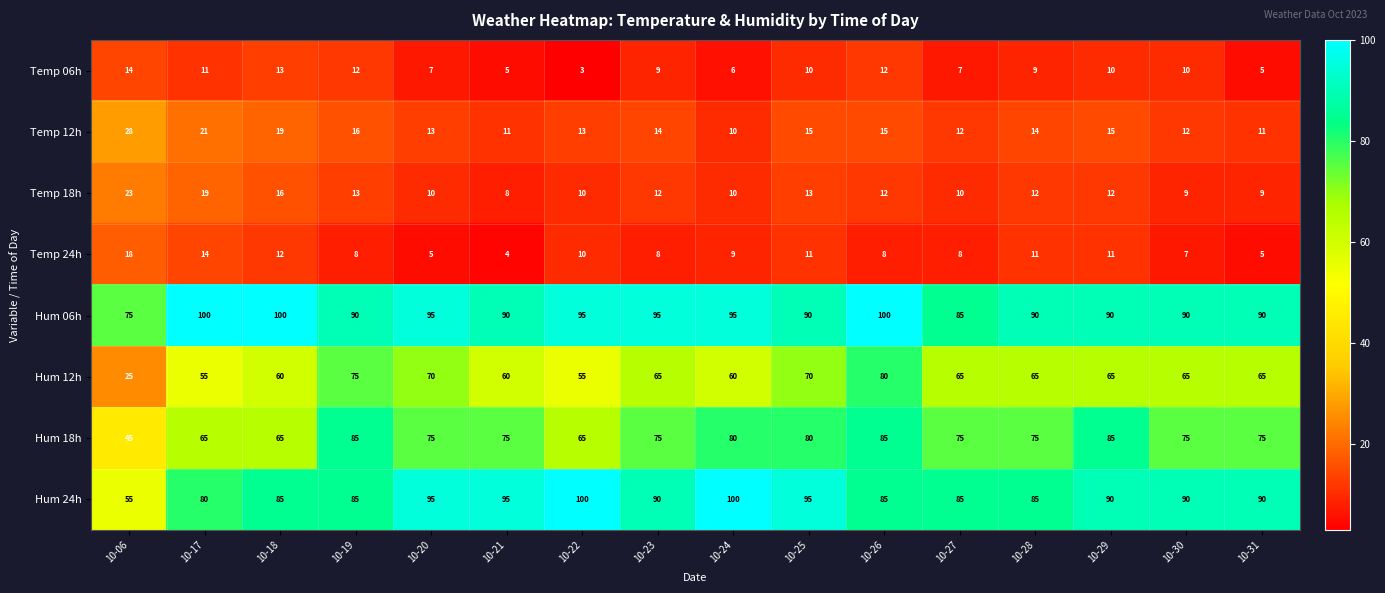

At how many categories does at least one series exceed 40?

16